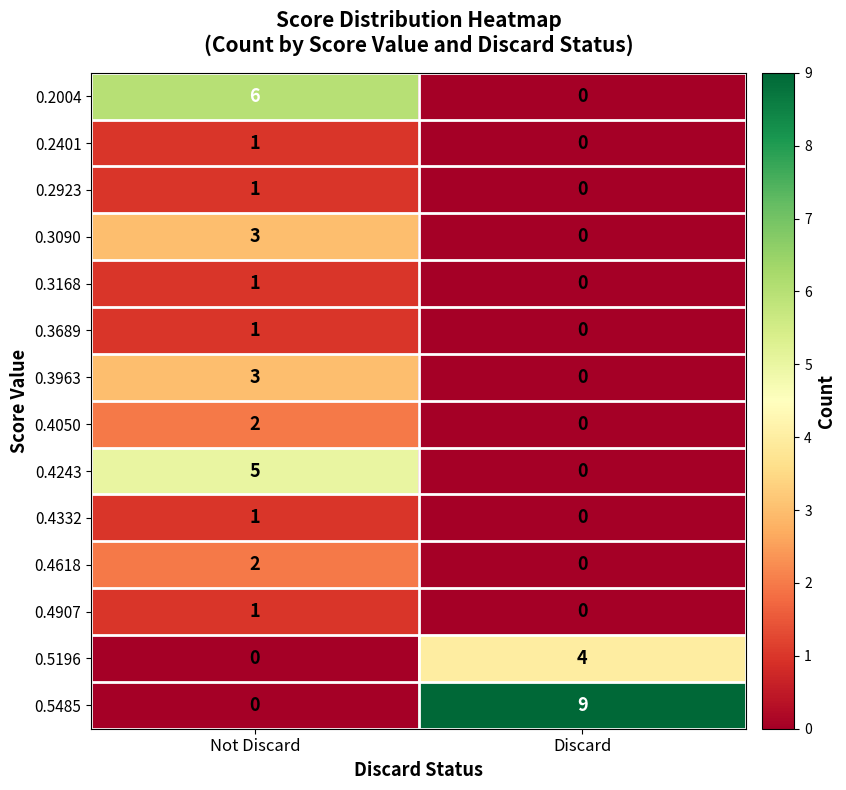

Which label corresponds to the largest value in the chart?

Discard